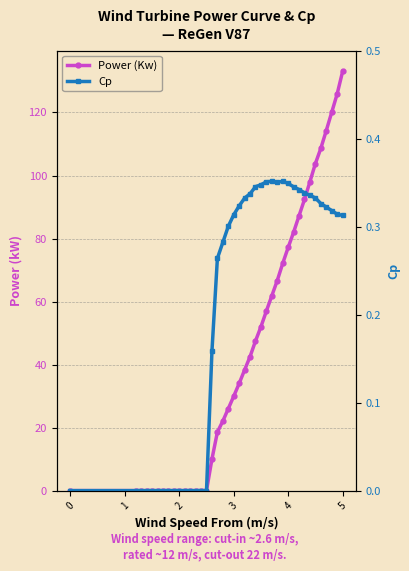

Reading right to left, list all the values displayed in this chart.

Power (Kw): 133.0	125.9	120.1	114.3	108.6	103.8	98.0	92.4	87.2	82.0	77.2	72.1	66.7	61.8	57.0	52.0	47.5	42.5	38.3	34.0	29.9	26.0	22.1	18.6	10.0	0.0	0.0	0.0	0.0	0.0	0.0	0.0	0.0	0.0	0.0	0.0	0.0	0.0	0.0	0.0
Cp: 0.3	0.3	0.3	0.3	0.3	0.3	0.3	0.3	0.3	0.3	0.3	0.4	0.4	0.4	0.4	0.3	0.3	0.3	0.3	0.3	0.3	0.3	0.3	0.3	0.2	0.0	0.0	0.0	0.0	0.0	0.0	0.0	0.0	0.0	0.0	0.0	0.0	0.0	0.0	0.0